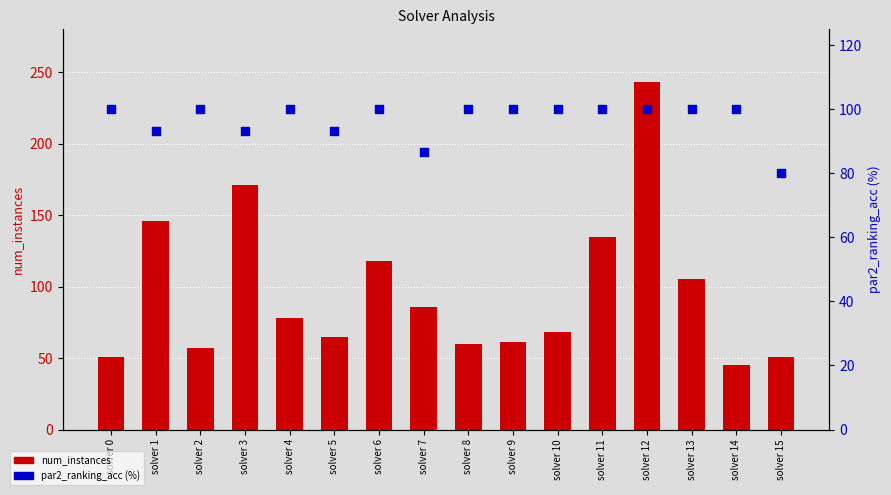

Which series has the largest Y range (max minus min)?

num_instances